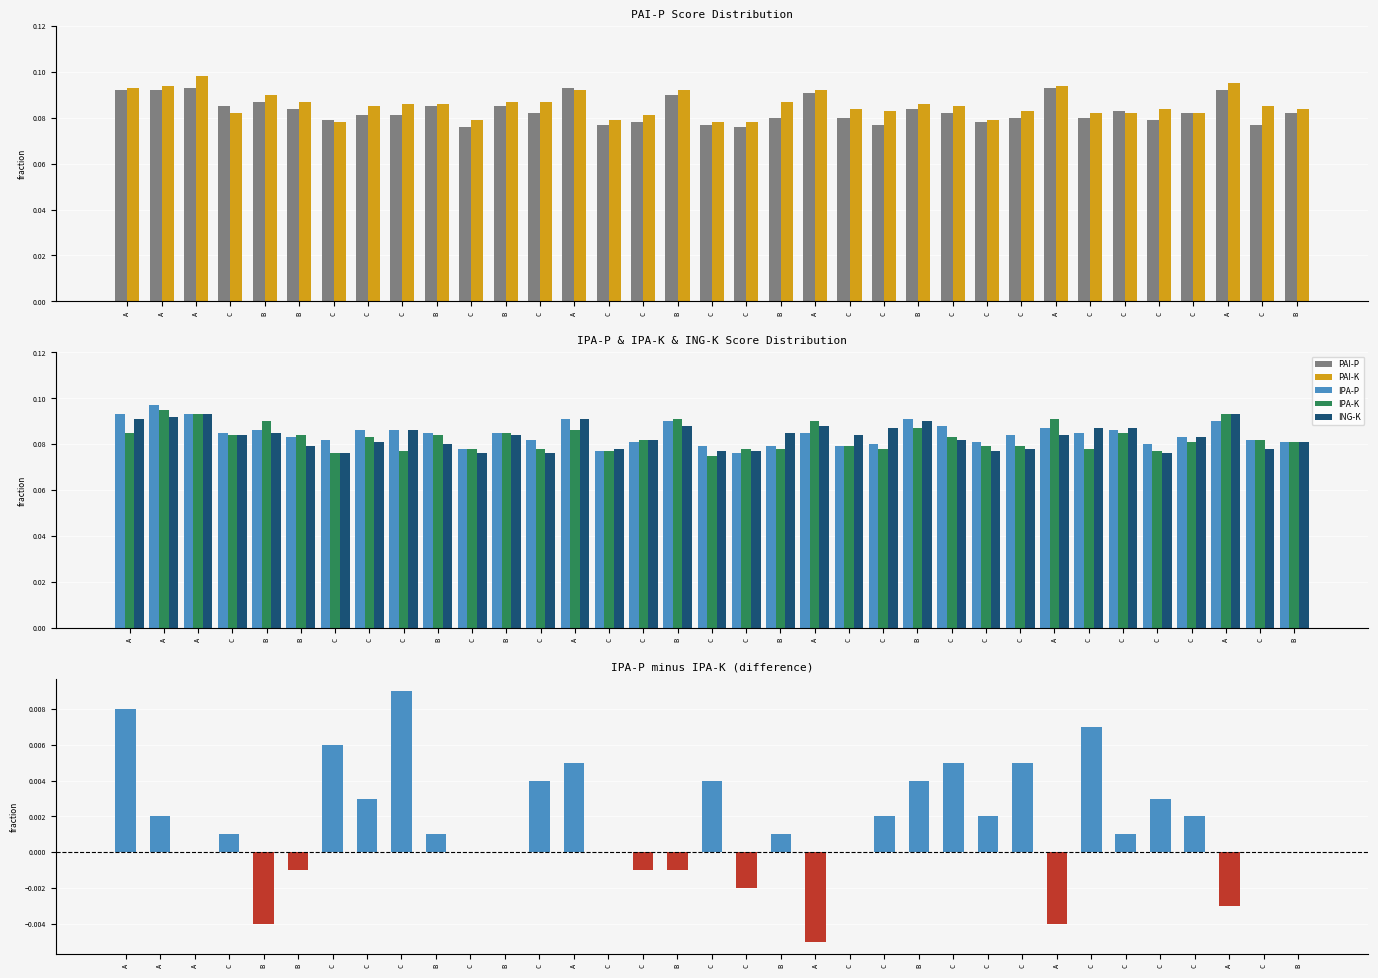

At which label is IPA-P closest to 0?

C